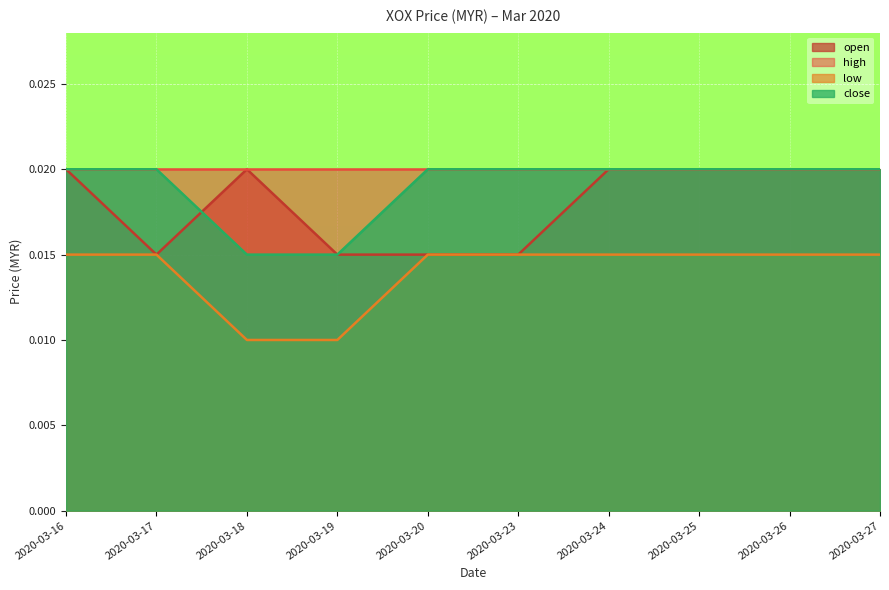

Which label corresponds to the smallest value in the chart?

2020-03-18